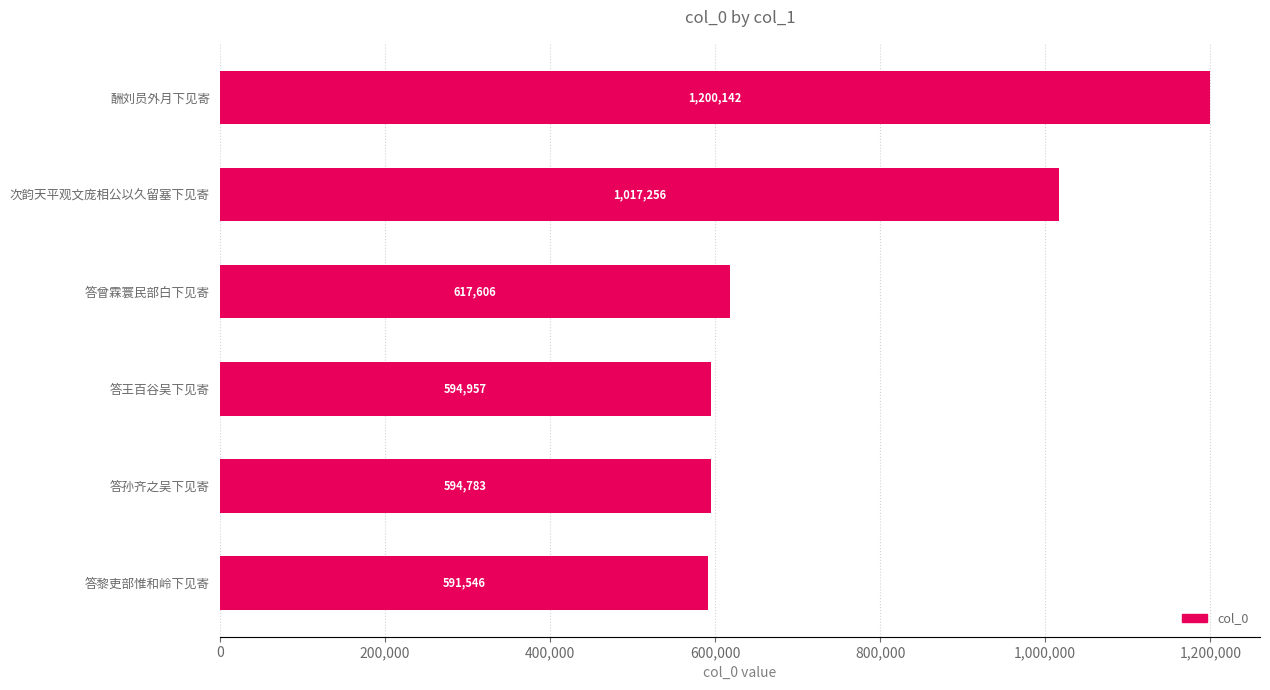

What is the minimum value shown in the chart?

591546